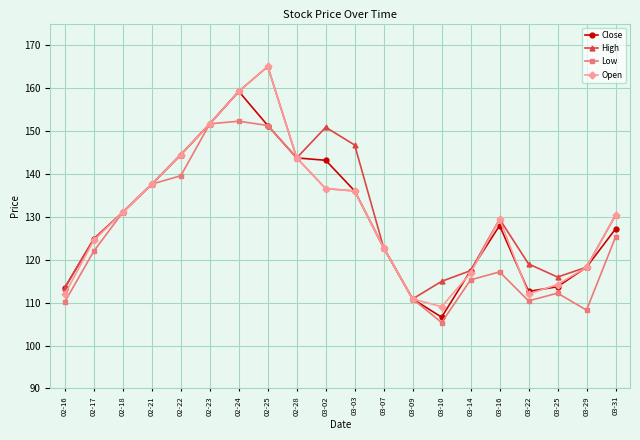

What is the total value across all series at 03-03?

554.7